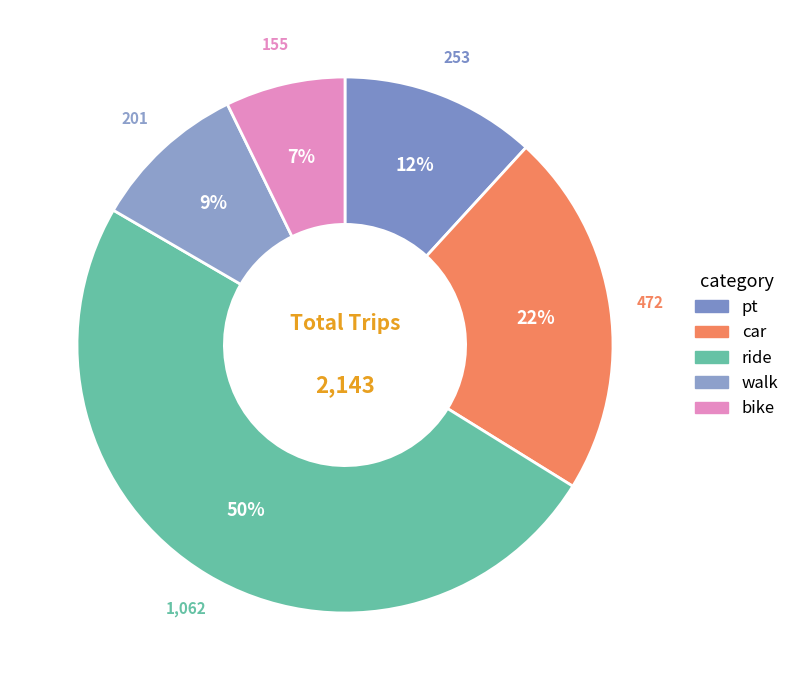

How many segments does this pie chart have?

5